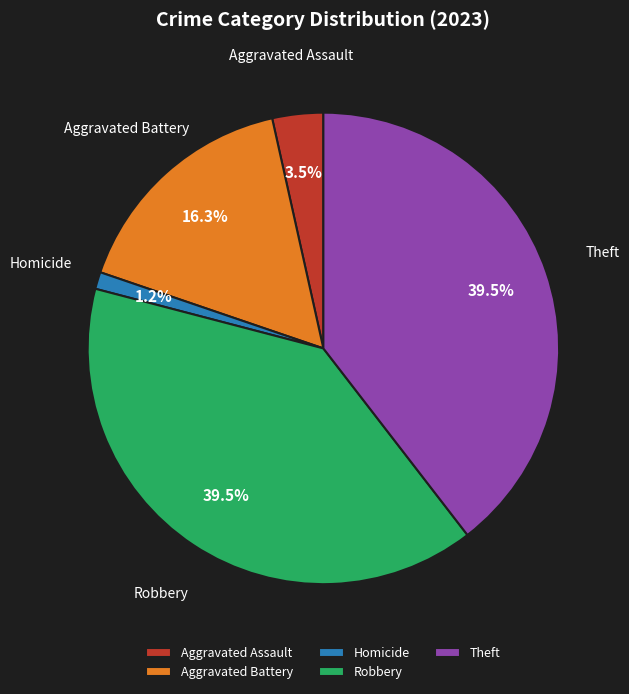

Between Aggravated Assault and Robbery, which is larger?

Robbery